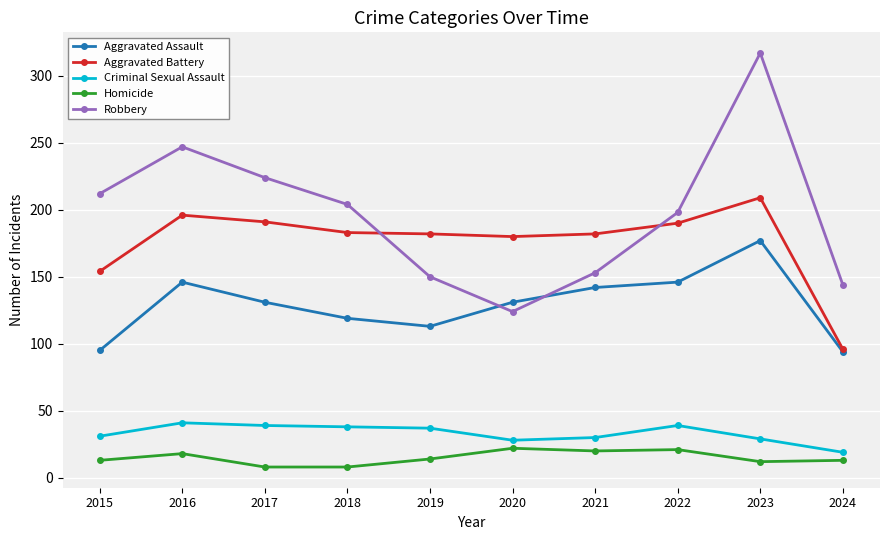

True or false: Aggravated Assault and Homicide cross at least once.

False